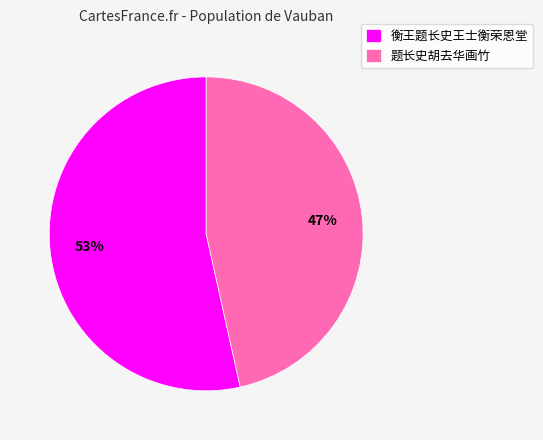

What is the majority slice?

衡王题长史王士衡荣恩堂